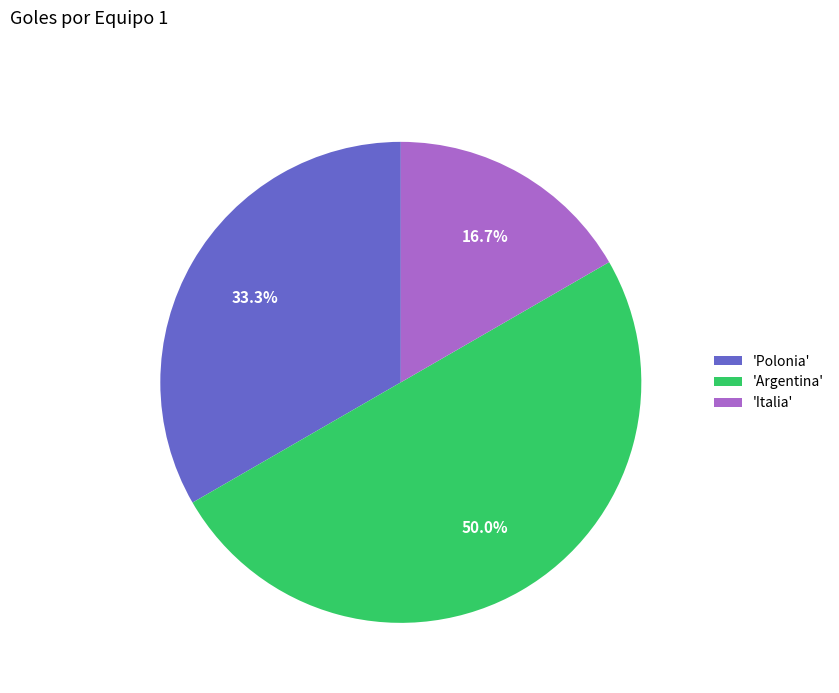

Rank the categories by value from lowest to highest.

'Italia', 'Polonia', 'Argentina'